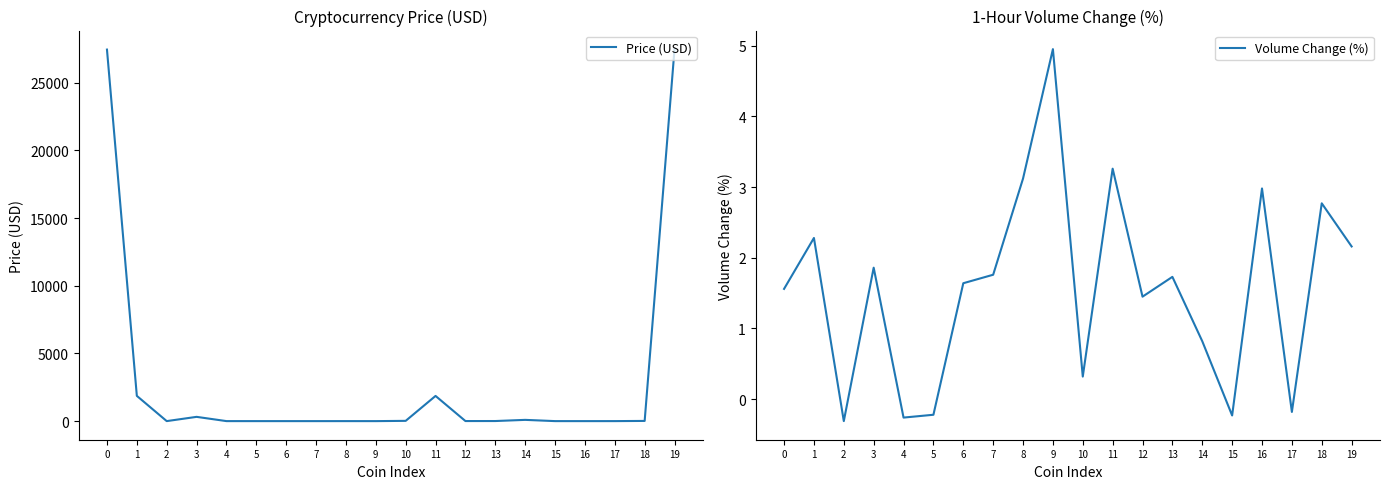

Rank the series by their maximum value, from highest to lowest.

Price (USD), Volume Change (%)